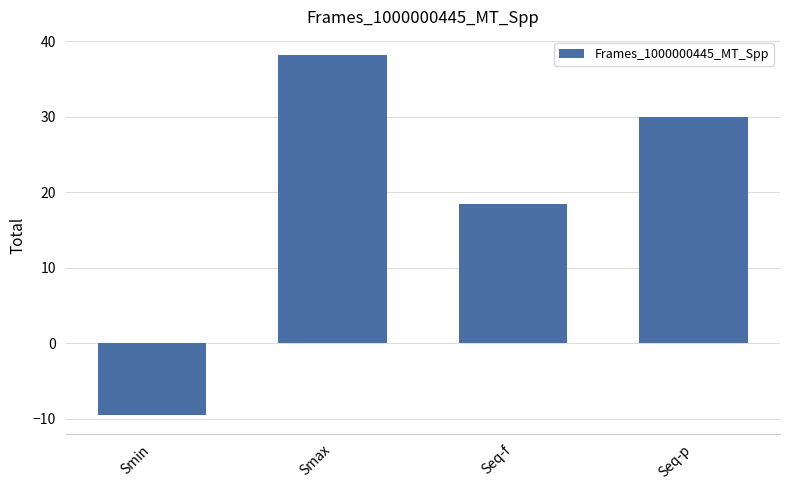

Reading left to right, extract all data points from this chart.

Smin=-9.5	Smax=38.2	Seq-f=18.4	Seq-p=30.0